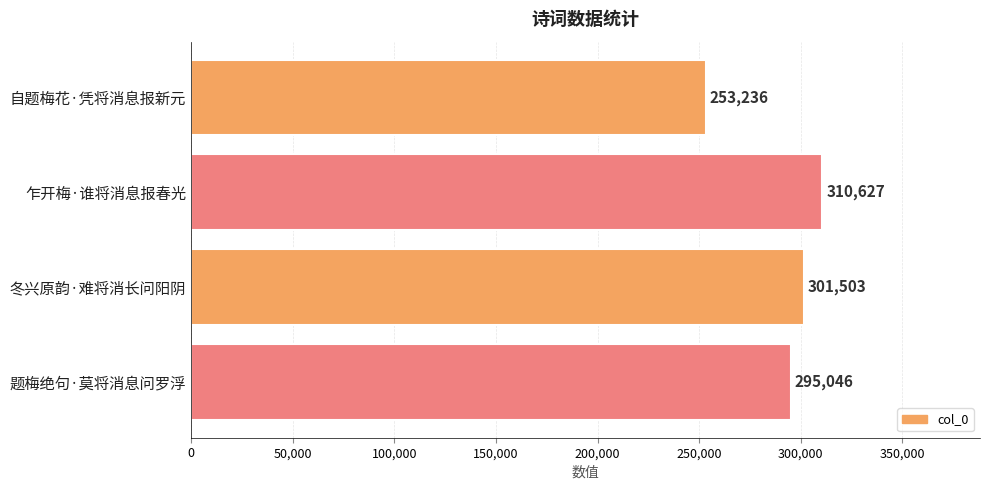

Count the values in the range 295046 to 310627.

3